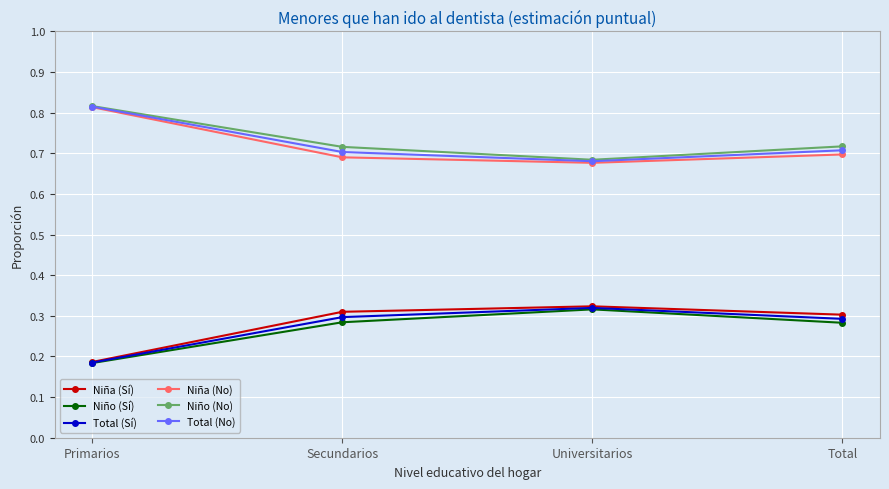

What is the label of the 2nd point from the left?

Secundarios